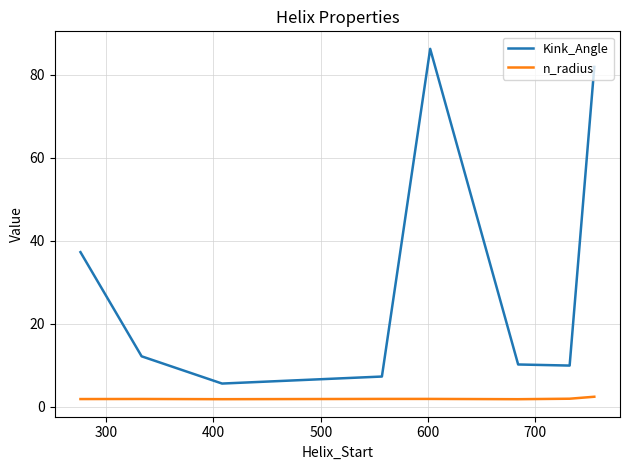

What is the difference between the maximum and second lowest values in the n_radius series?

0.6